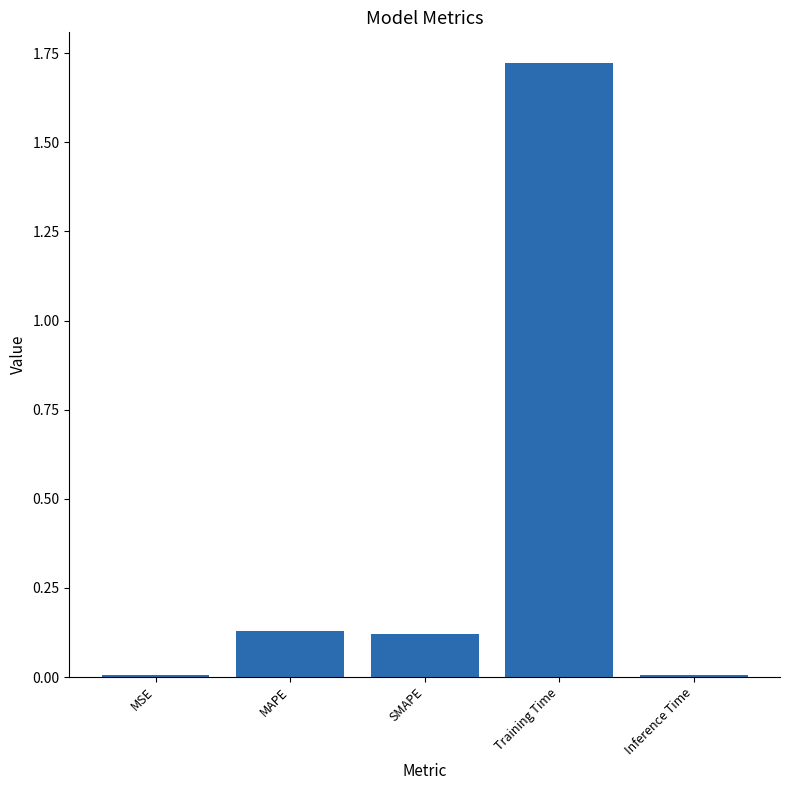

What is the label of the 5th bar from the right?

MSE